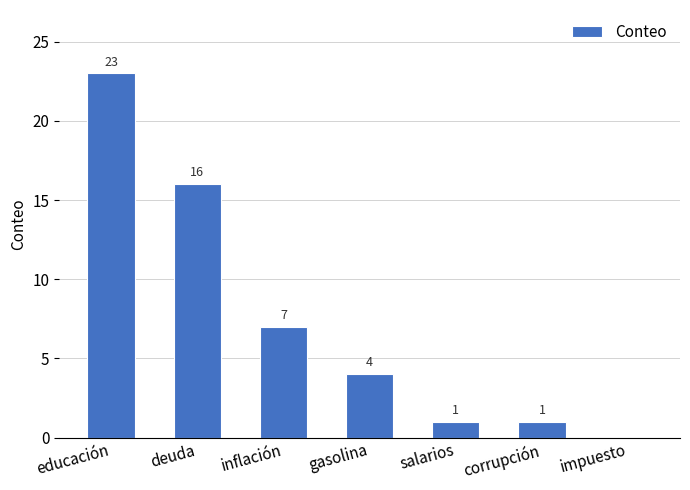

What is the change in value from deuda to gasolina?

-12